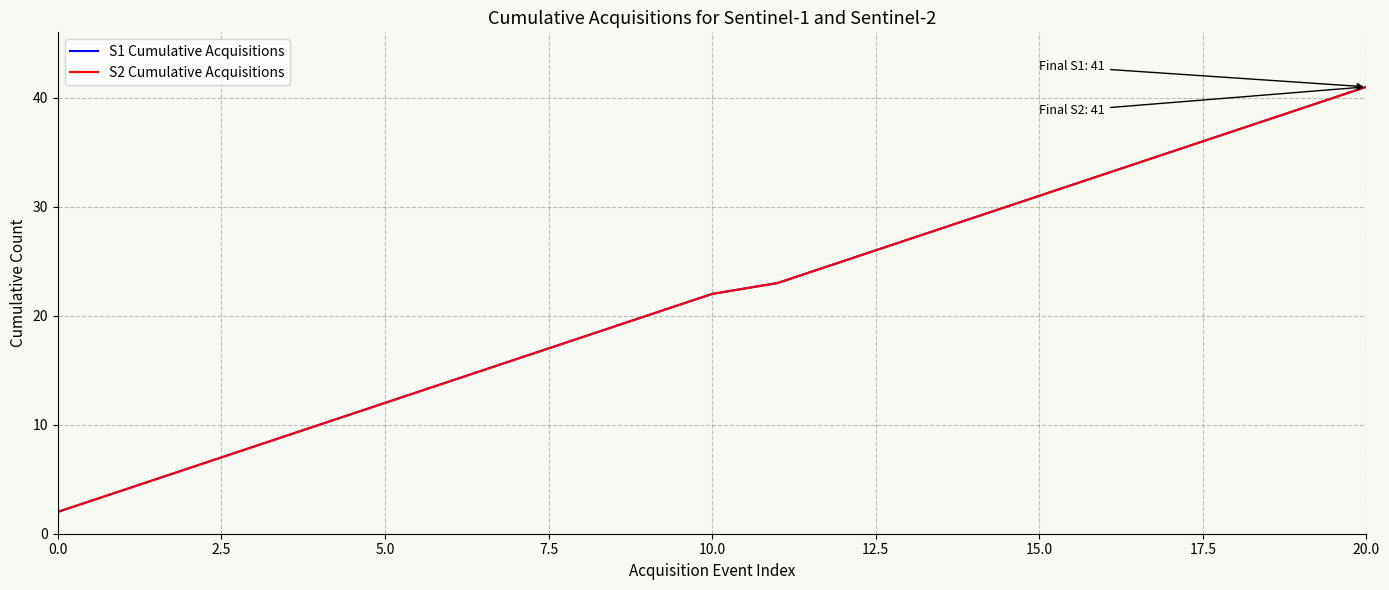

What is the minimum value shown in the chart?

2